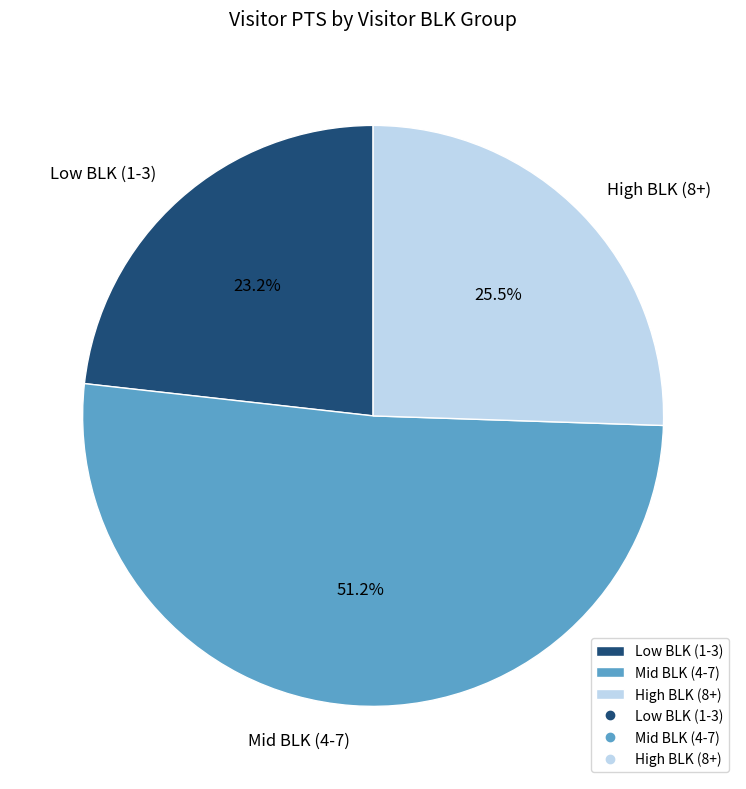

Is Mid BLK (4-7) the majority of the pie?

Yes